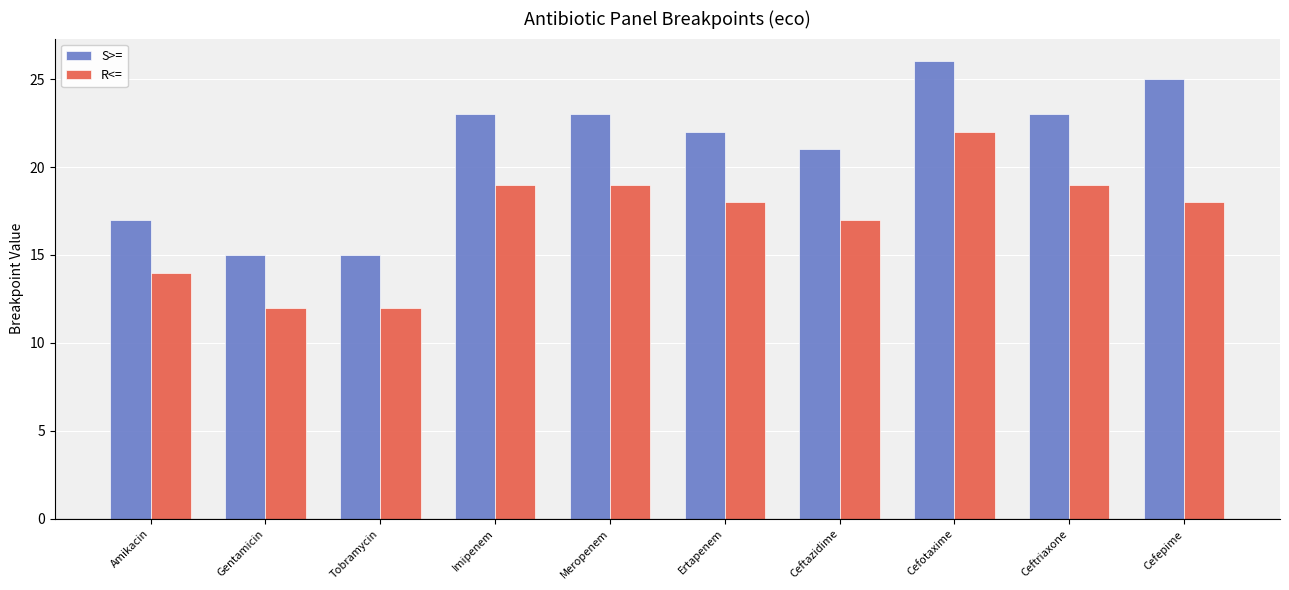

Which series changed the most between Ceftazidime and Cefepime?

S>=